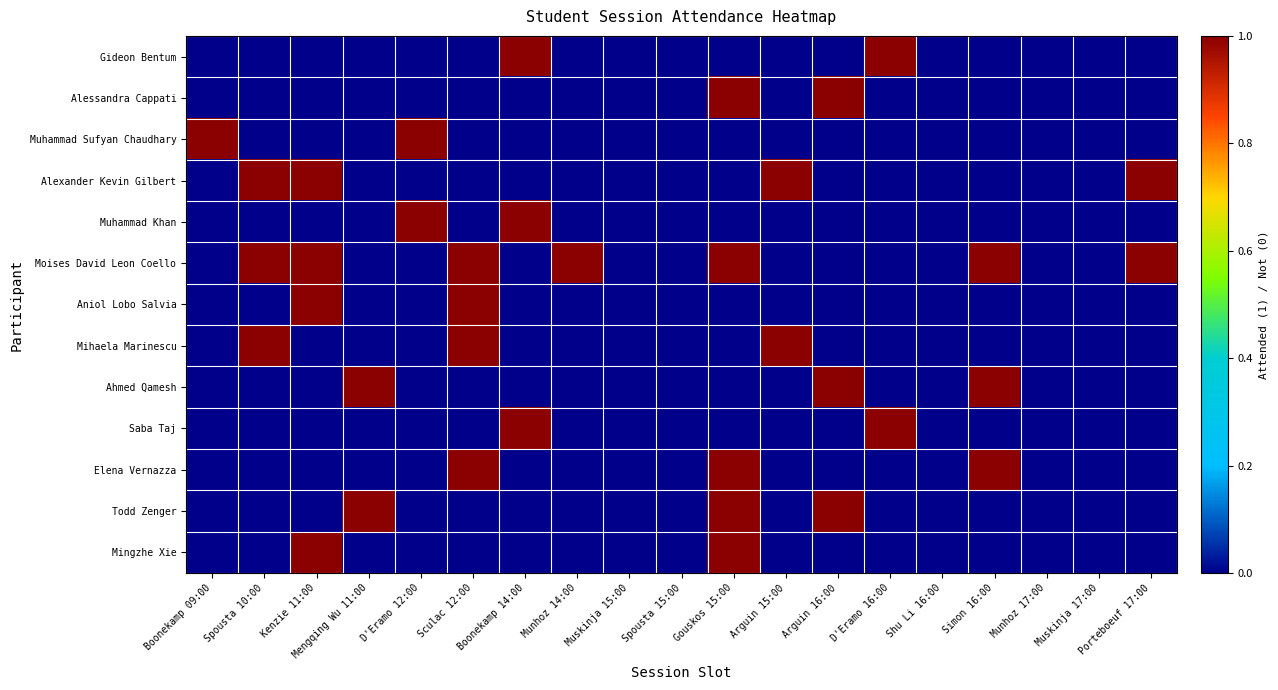

Between Kenzie 11:00 and D'Eramo 12:00, which is larger?

Kenzie 11:00